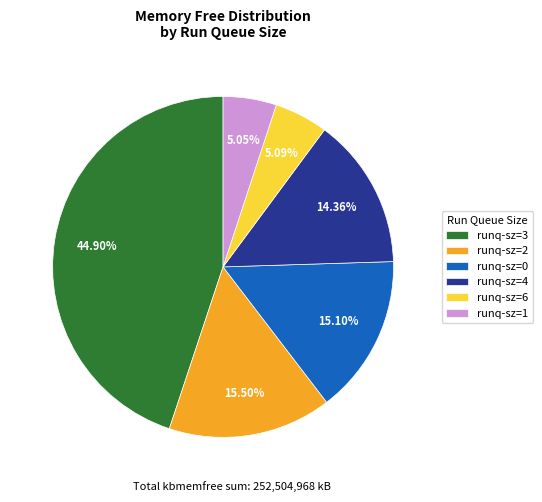

Is there a majority slice in this chart?

No